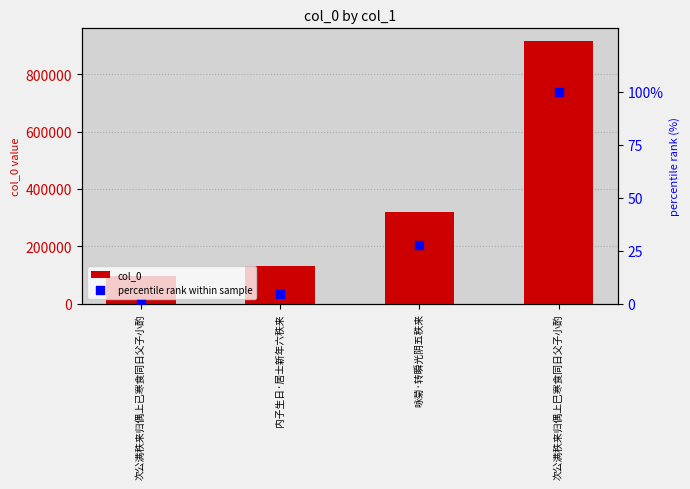

What are all the series names shown in the legend?

col_0, percentile rank within sample